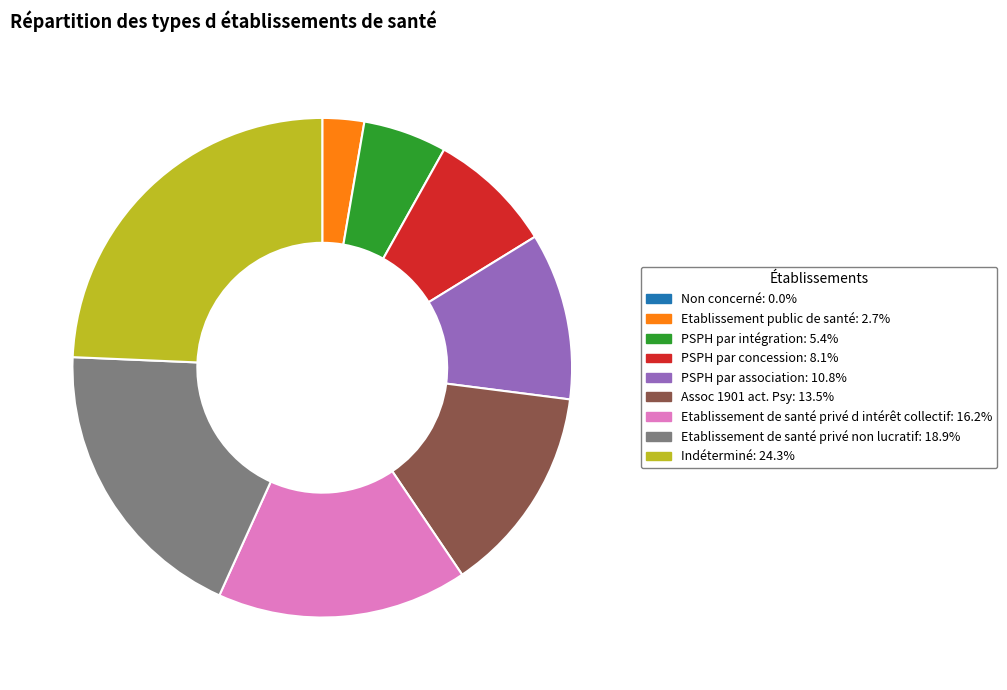

Which has a higher value, Etablissement de santé privé d intérêt collectif or Etablissement de santé privé non lucratif?

Etablissement de santé privé non lucratif